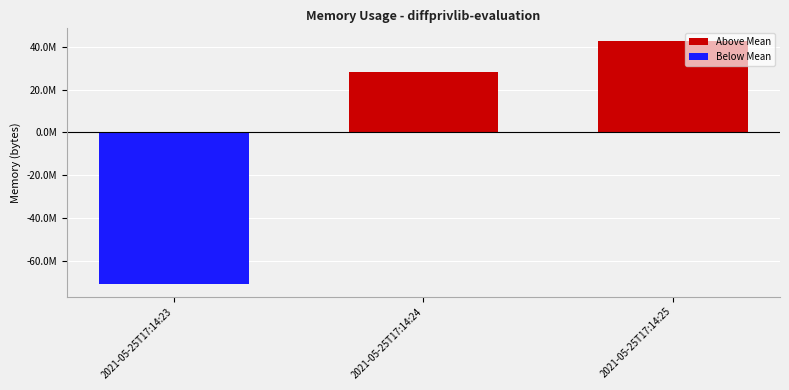

At which category does the chart reach its peak across all series?

2021-05-25T17:14:25